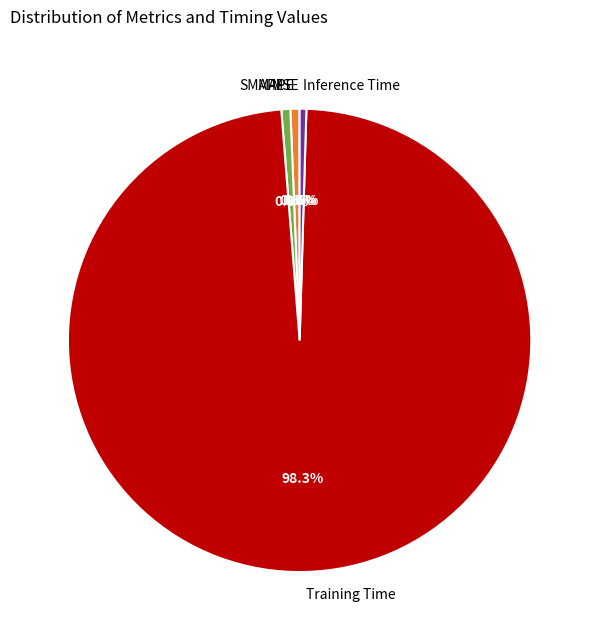

Combined, do Inference Time and SMAPE account for over 50%?

No